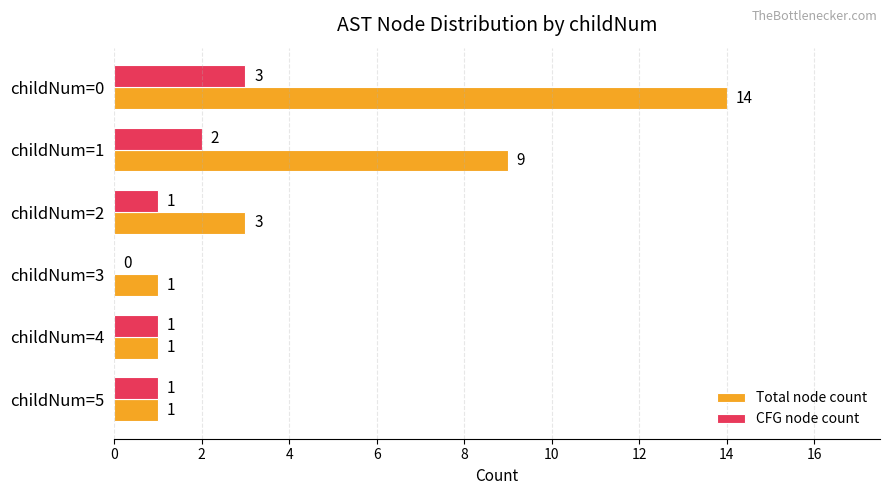

Is it true that Total node count equals 16 at childNum=1?

False